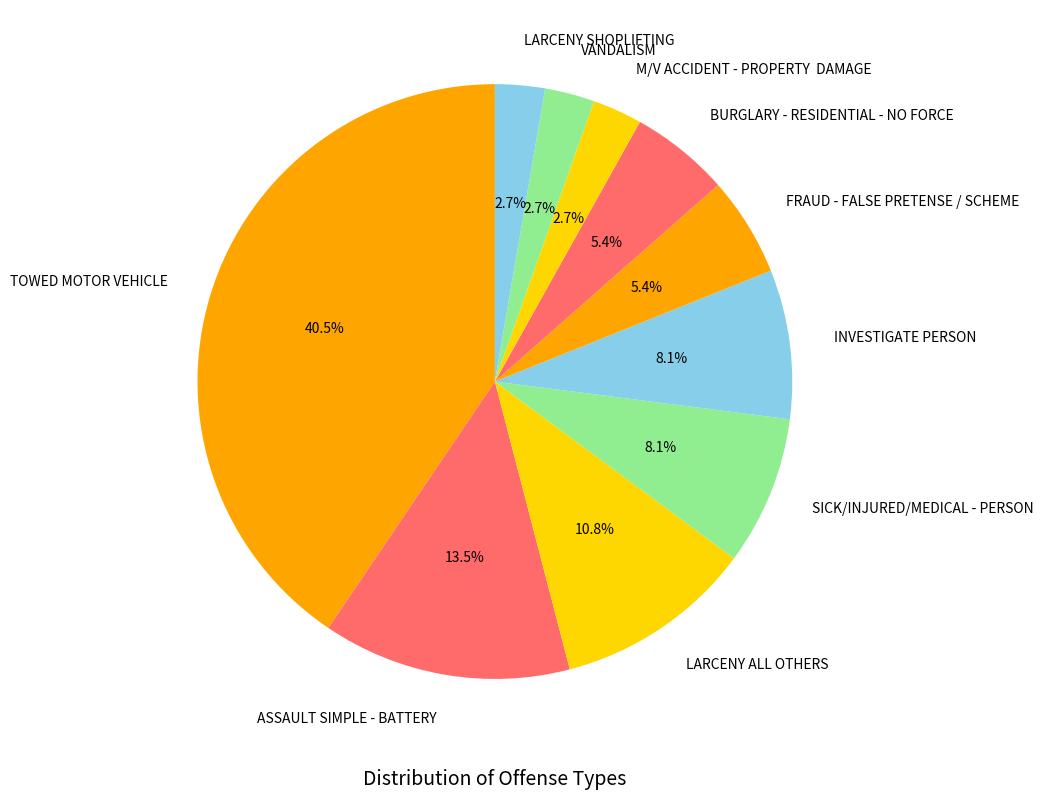

How much of the chart is everything except LARCENY SHOPLIFTING?

97.3%